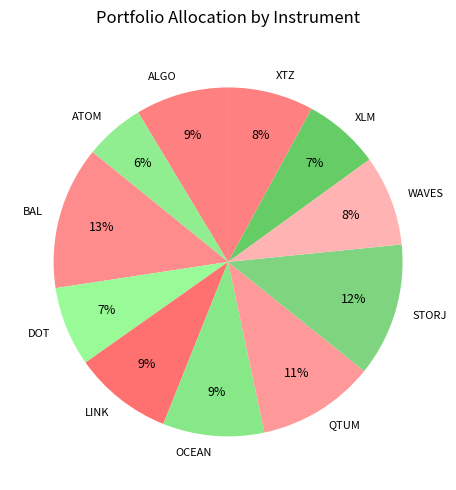

Does any single category account for the majority?

No